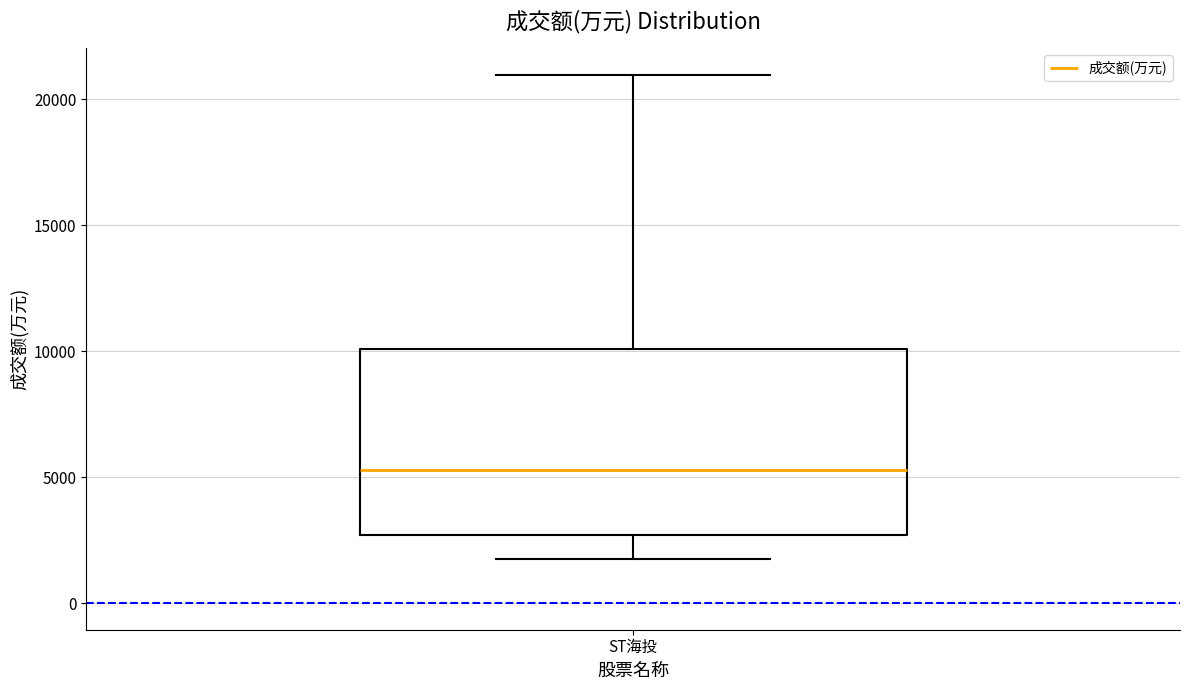

Read this box plot against the y-axis: the position of the median line, the range covered by the box, and the ends of both whiskers. The values are not printed on the chart, so give them approximately, as read against the axis.

median 5500, box 2500 to 10000, whiskers 2000 to 21000